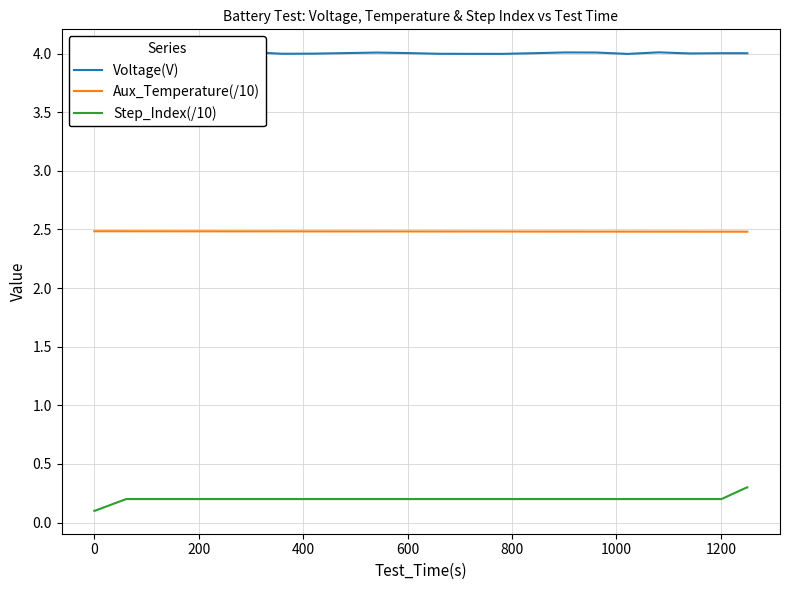

How many Step_Index(/10) values are between 0 and 1?

40